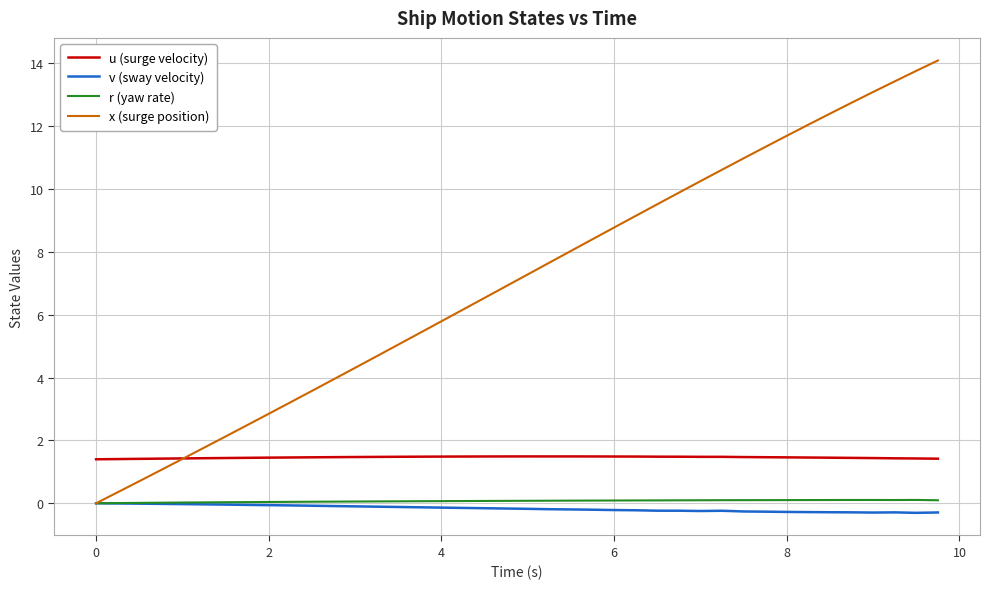

What is the maximum value shown in the chart?

14.1